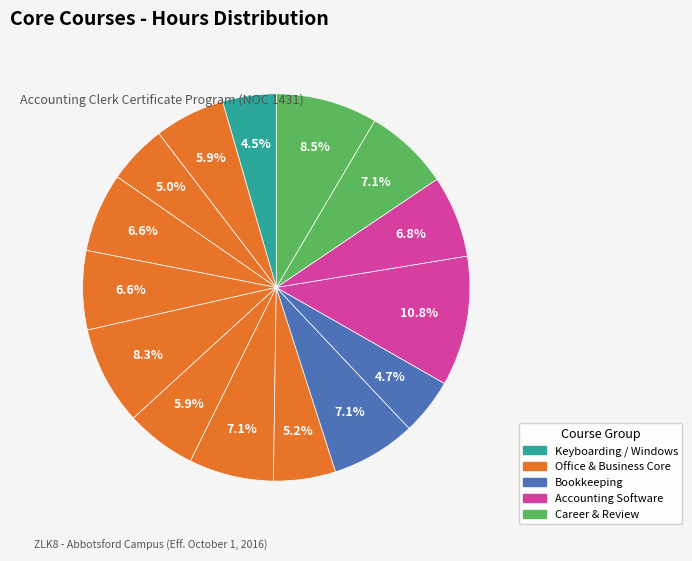

How many segments does this pie chart have?

15